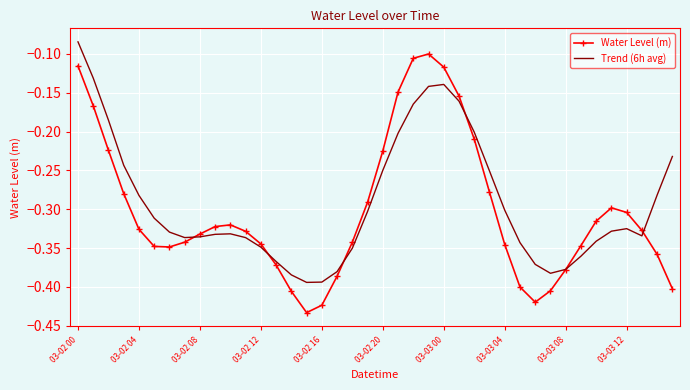

Rank the series by their maximum value, from highest to lowest.

Trend (6h avg), Water Level (m)